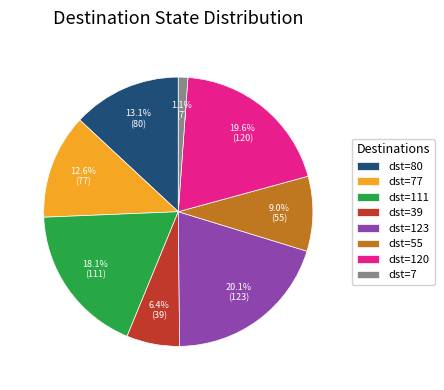

What is the smallest slice in the pie chart?

dst=7